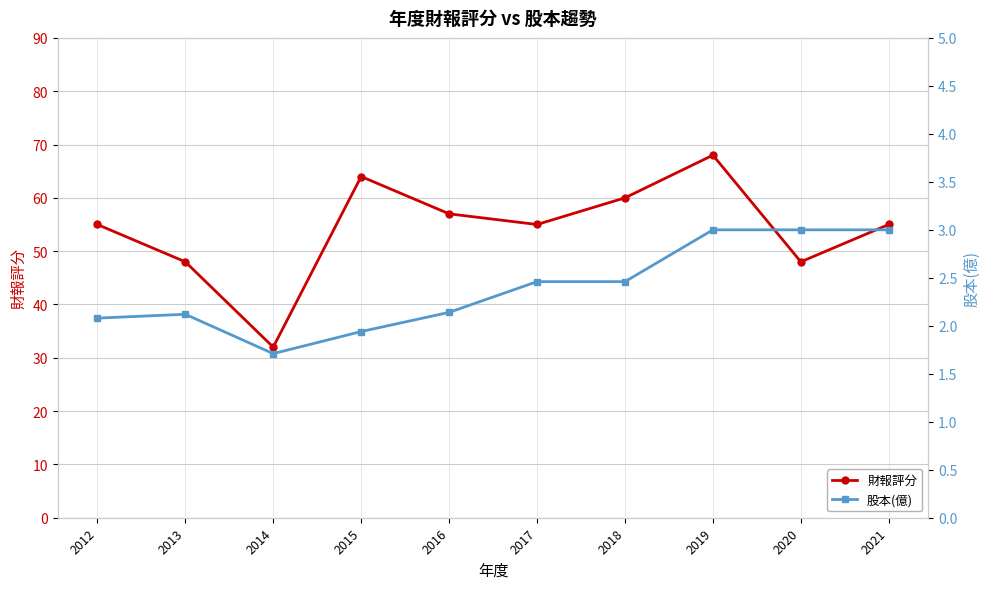

At how many categories does at least one series exceed 49?

7